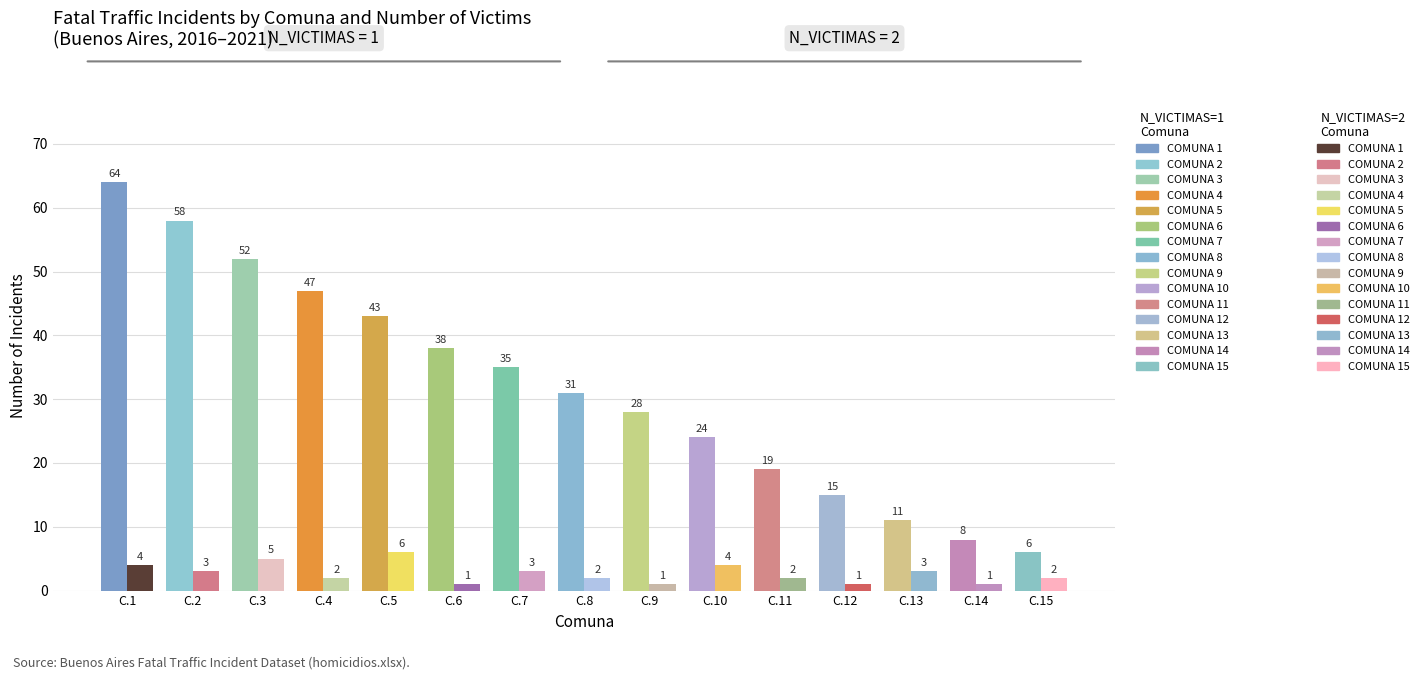

Rank the series by their average value, from lowest to highest.

N_VICTIMAS=2, N_VICTIMAS=1